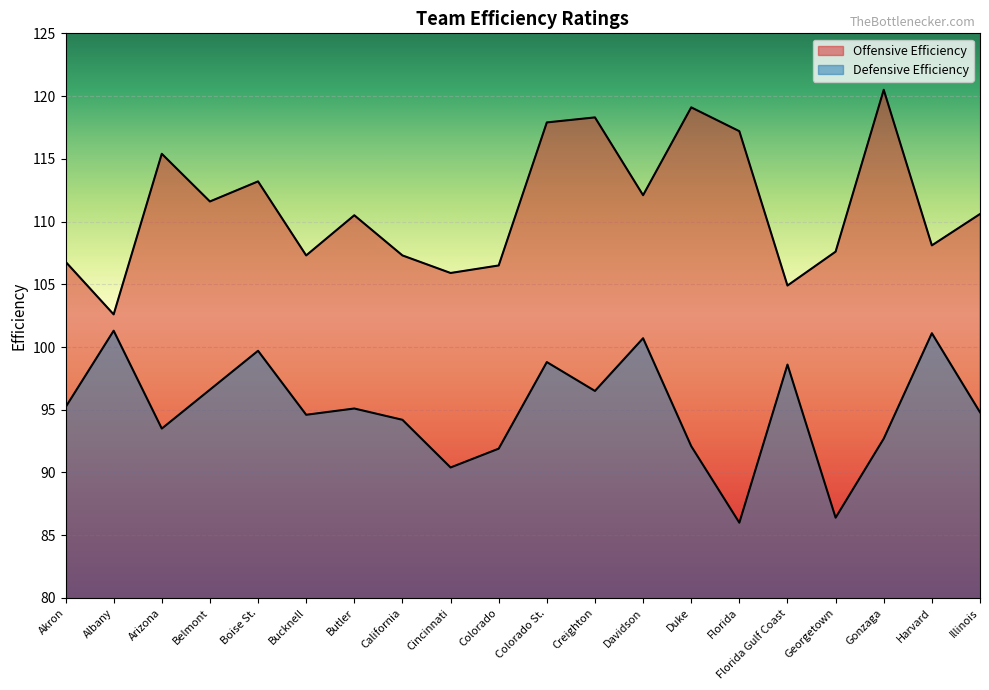

Which category has the lowest value in the Defensive Efficiency series?

Florida